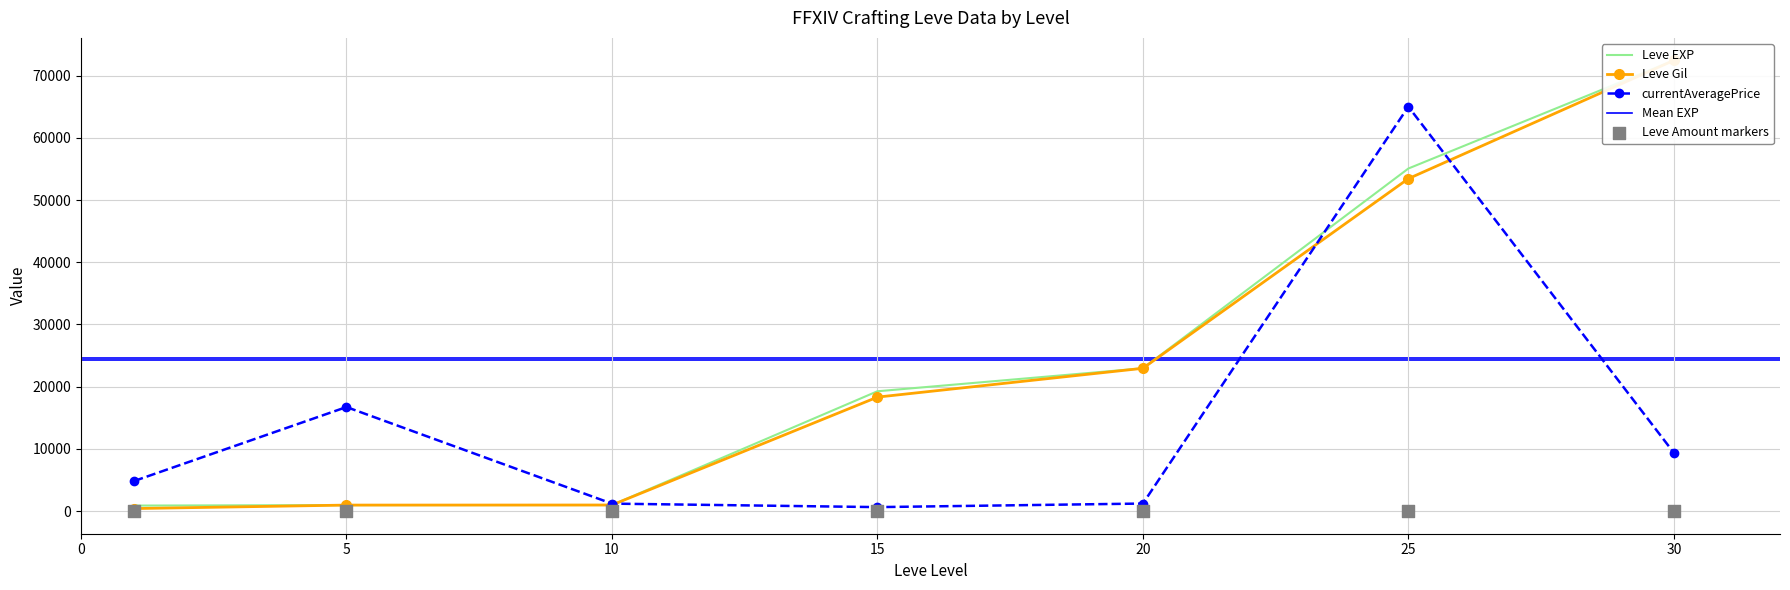

At how many categories does at least one series exceed 6504?

5